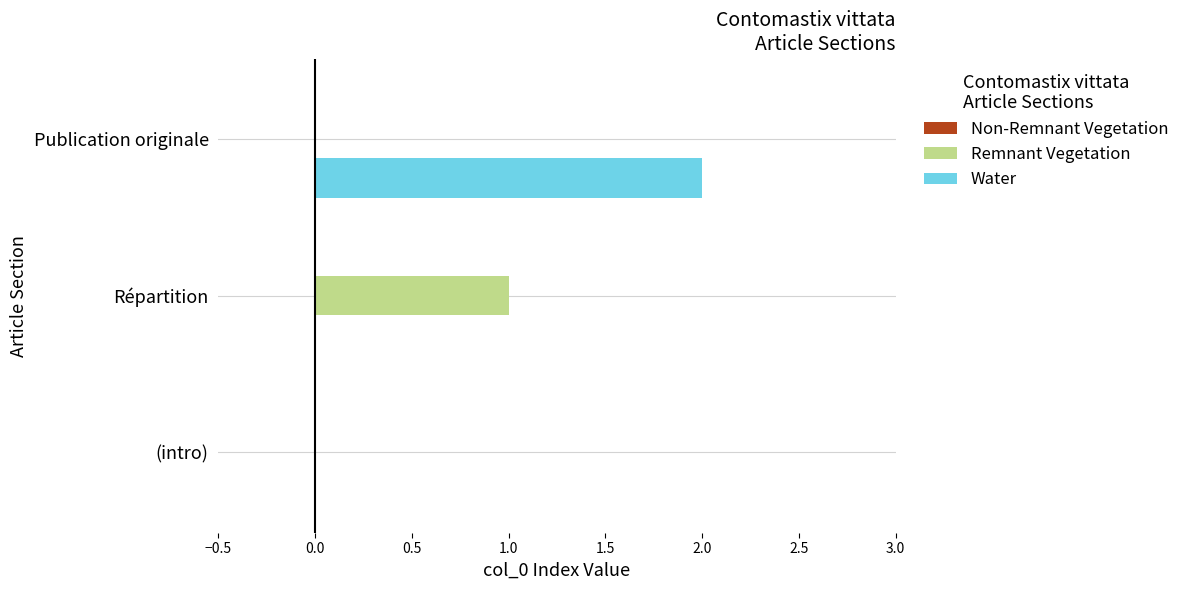

Which label corresponds to the largest value in the chart?

Publication originale